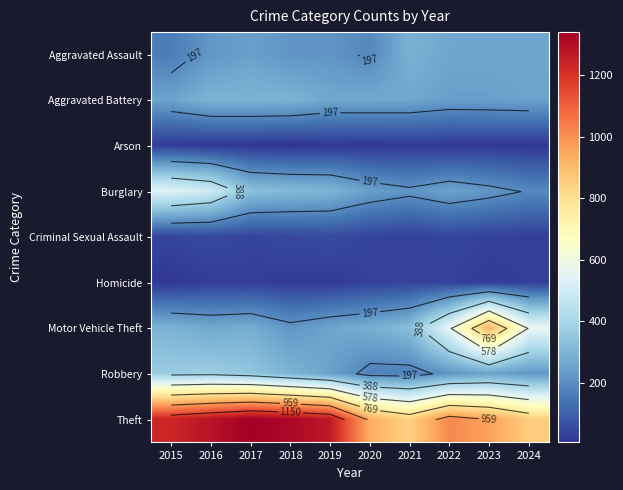

Read the Theft value at 2015, to the nearest 10.

1240